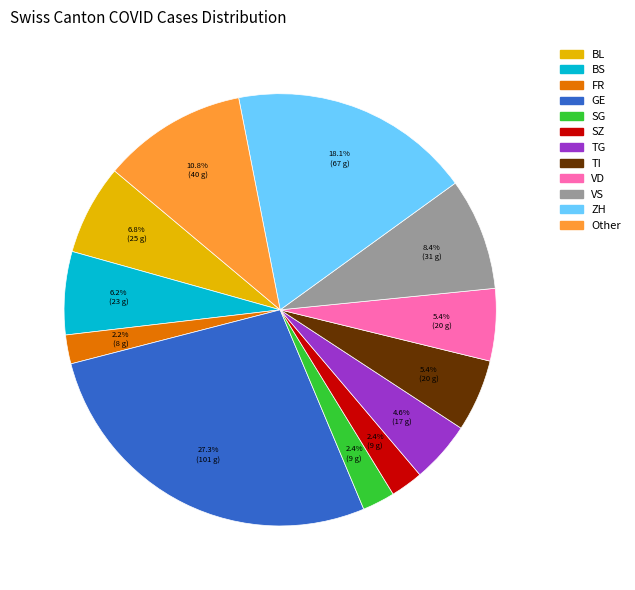

Is there any slice that represents more than half of the pie?

No